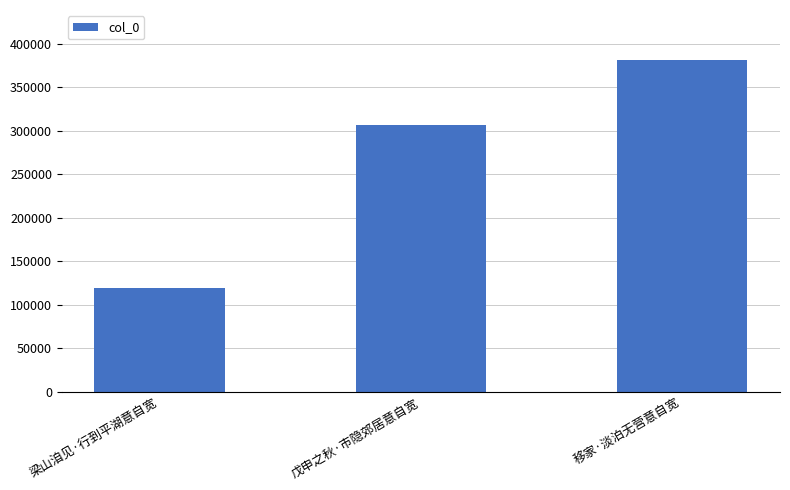

Reading left to right, extract all data points from this chart.

118868	307138	381856